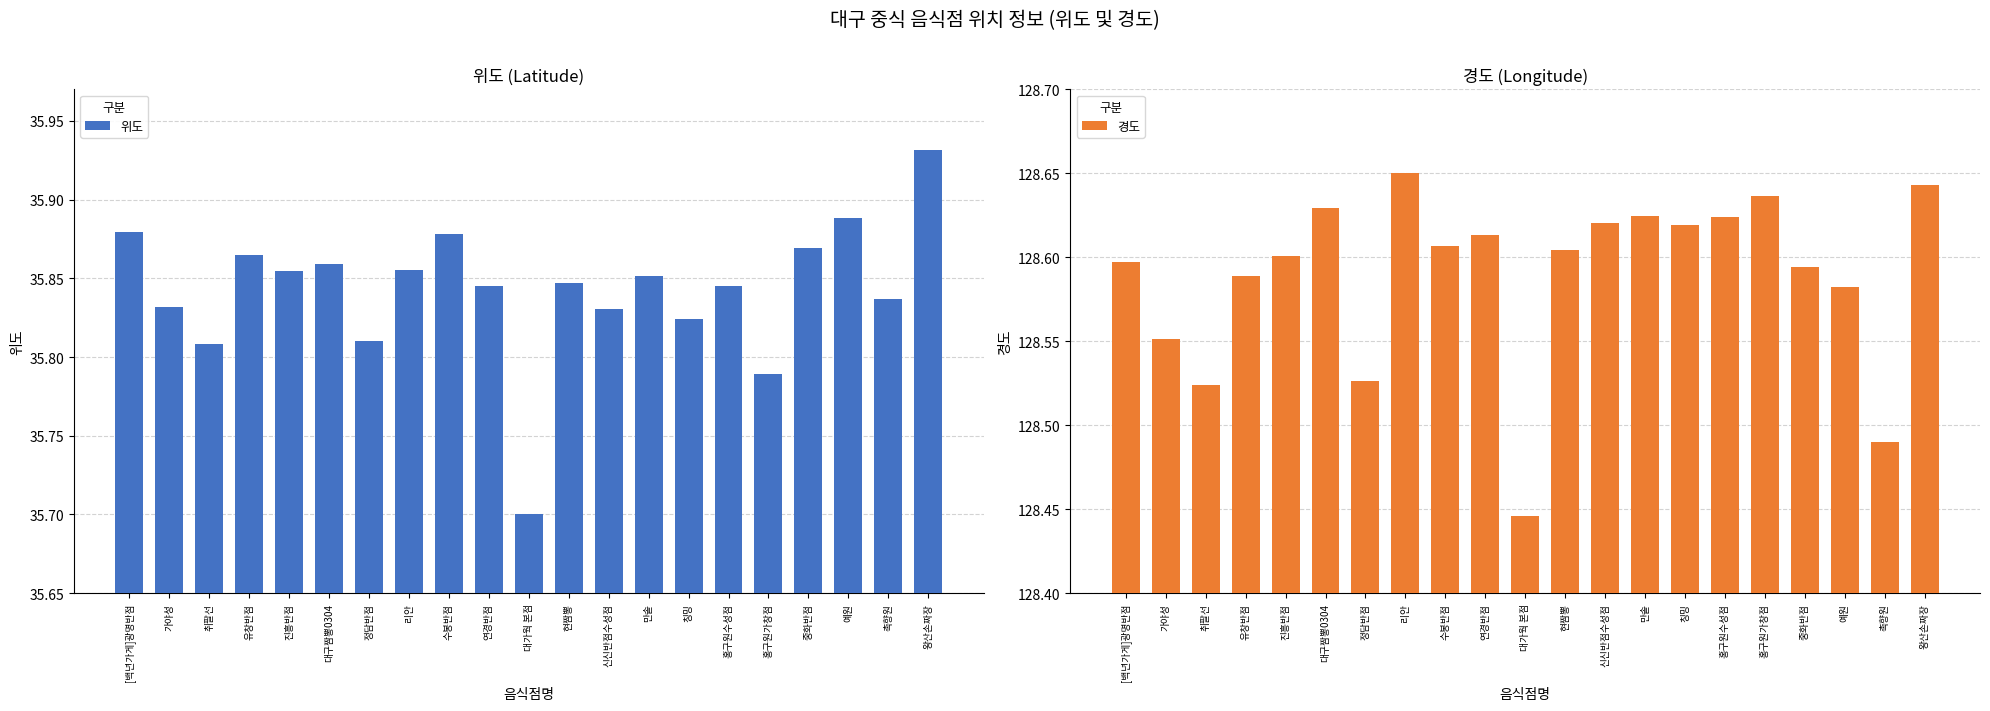

What is the lowest value of the 경도 series?

128.4